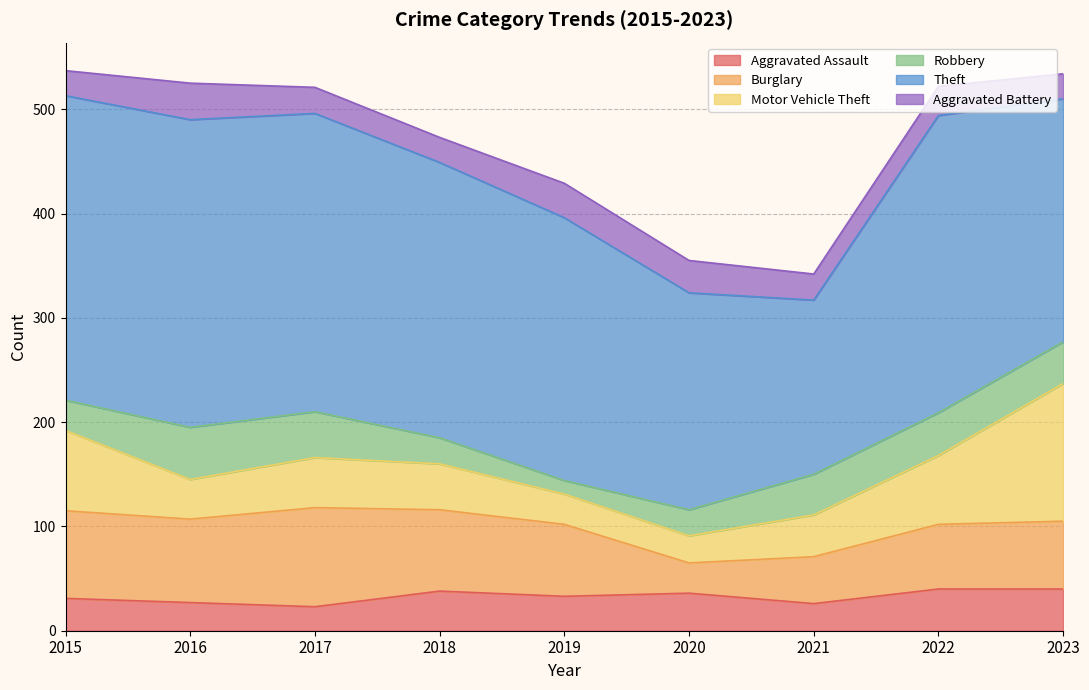

How many values in the Aggravated Battery series are below 25?

3